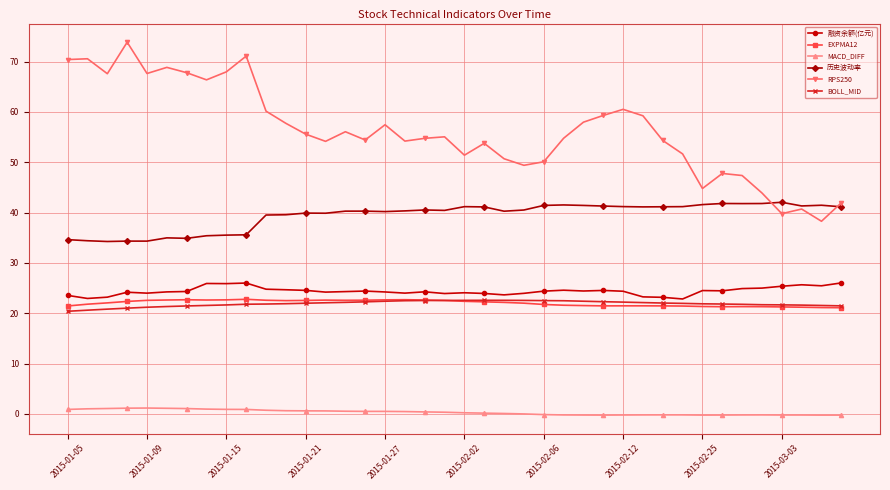

Which series has the largest total across all categories?

RPS250